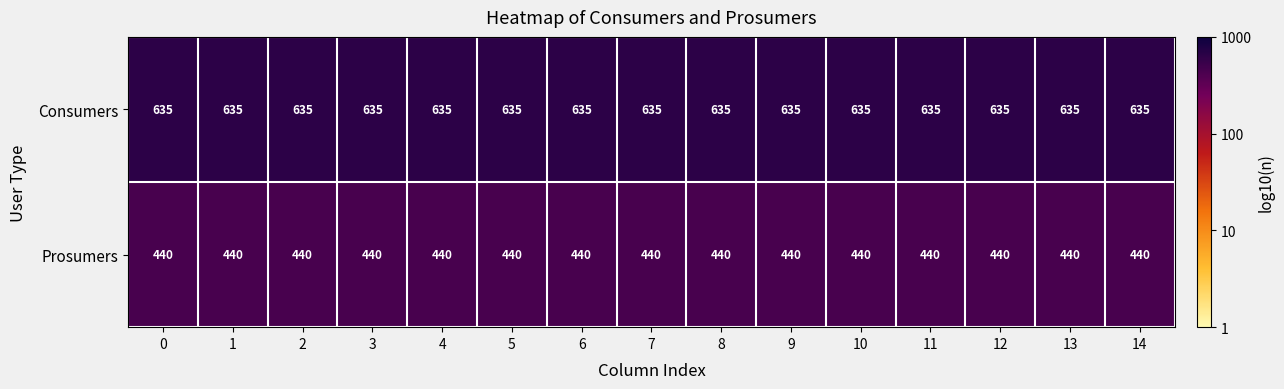

The value of Consumers at 0 is 209. True or false?

False